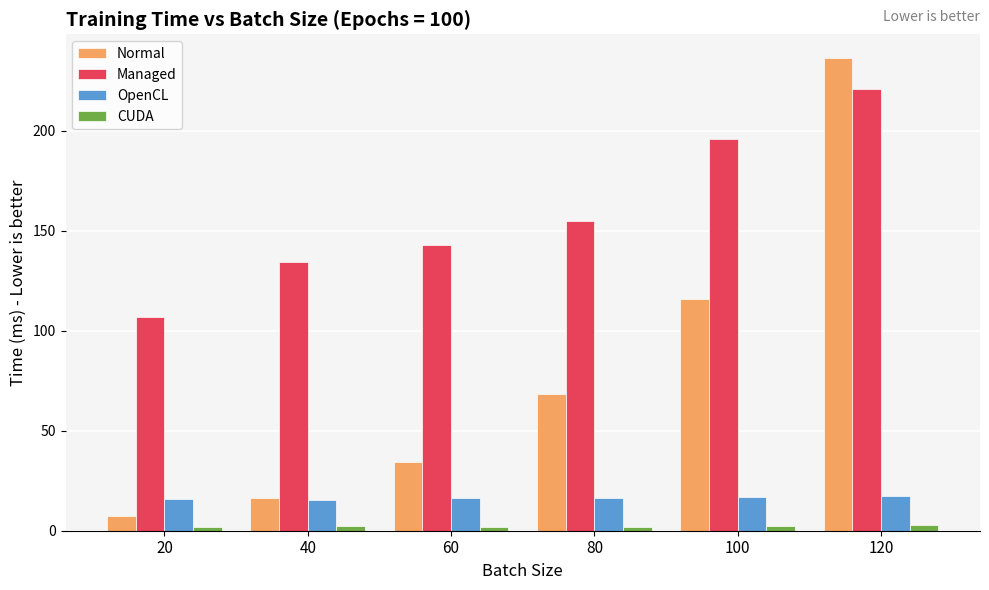

Rank the series by their maximum value, from highest to lowest.

Normal, Managed, OpenCL, CUDA